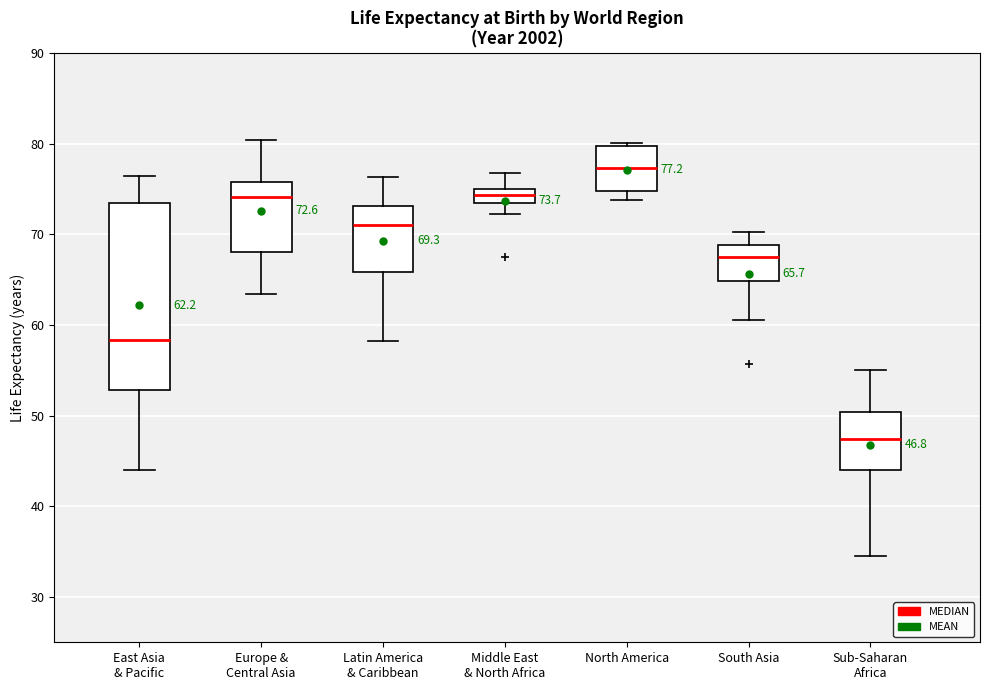

Which box has the highest median line?

North America